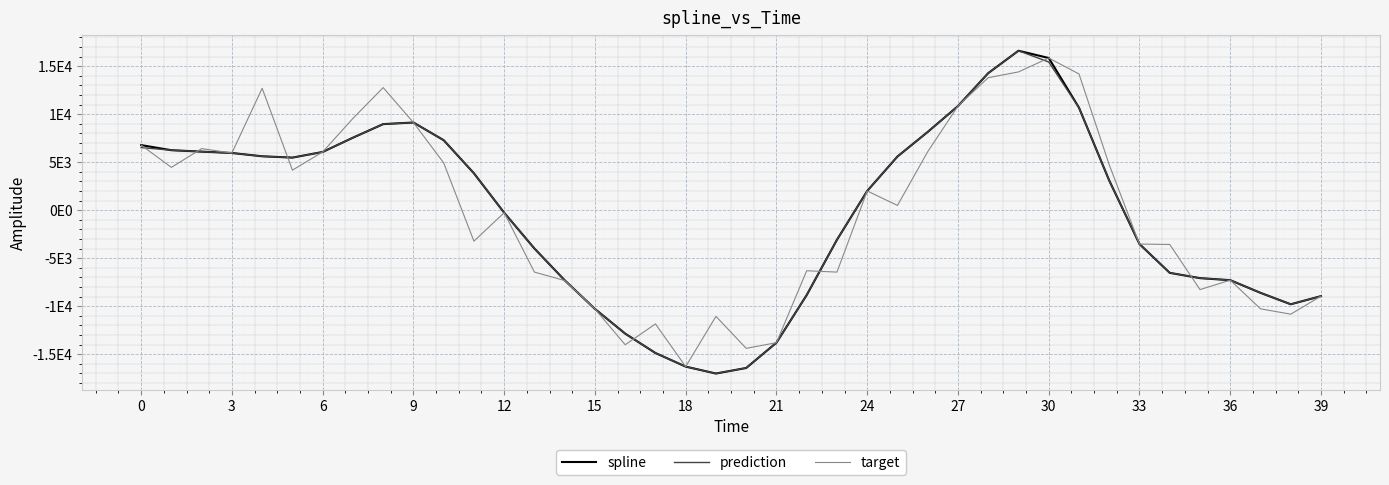

Which series ends up on top after the final intersection of target and spline?

spline